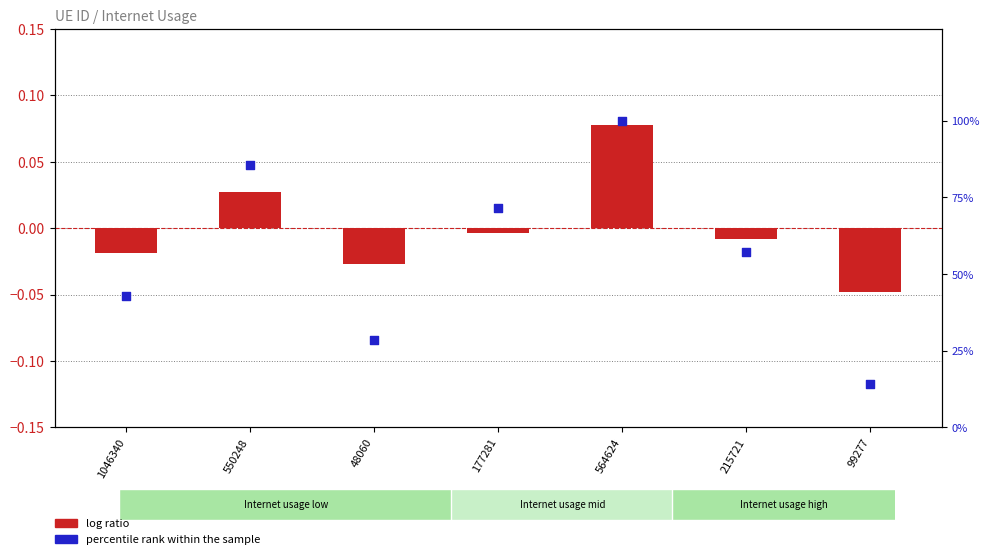

Which series has the largest total across all categories?

percentile rank within the sample